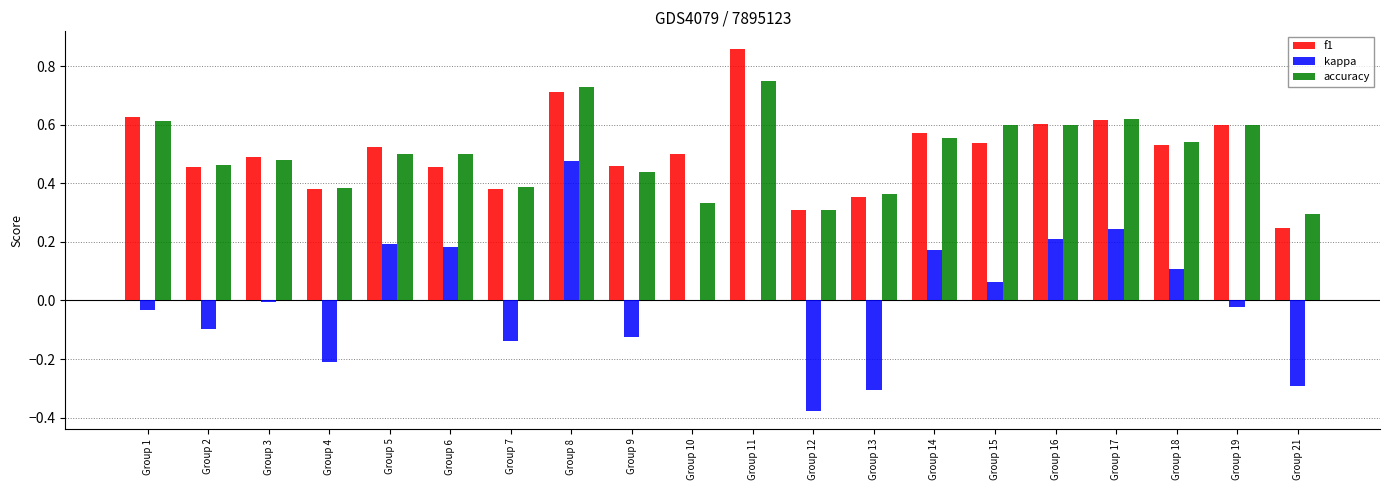

Is the value of kappa at Group 15 greater than the value of f1 at Group 2?

No